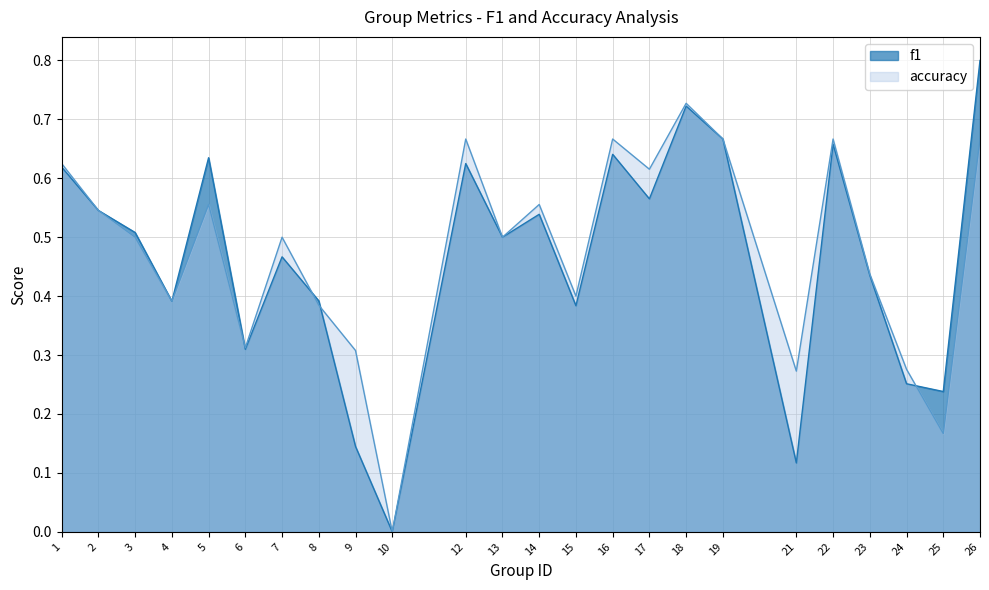

At which category is the sum across all series the highest?

26